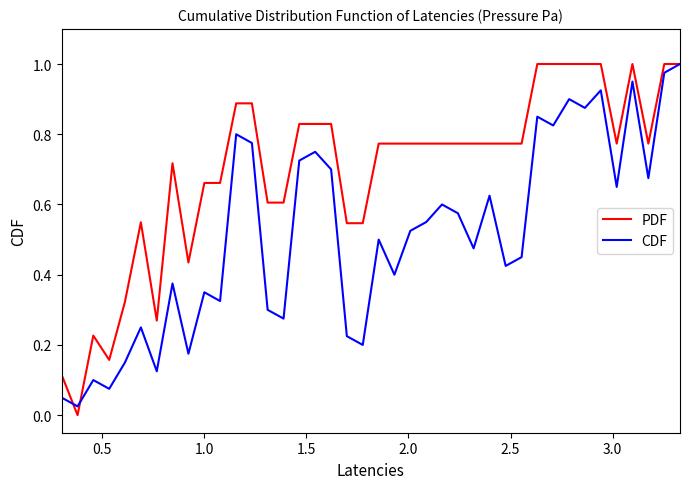

What are all the series names shown in the legend?

PDF, CDF